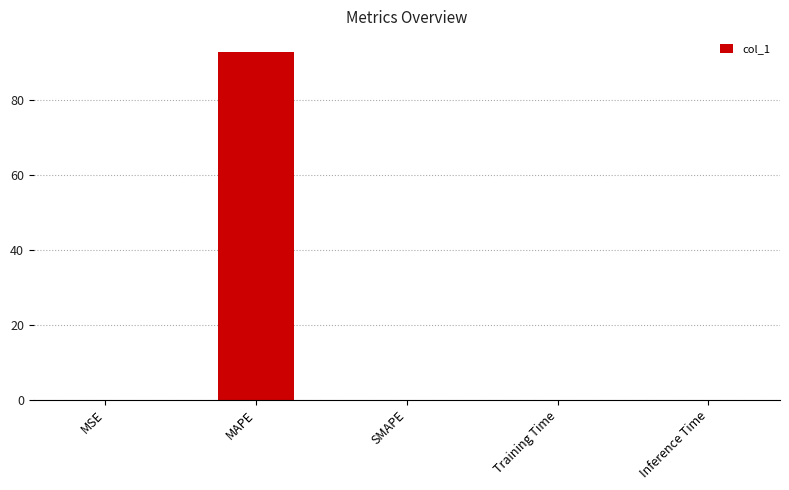

What is the sum of all values?

93.0